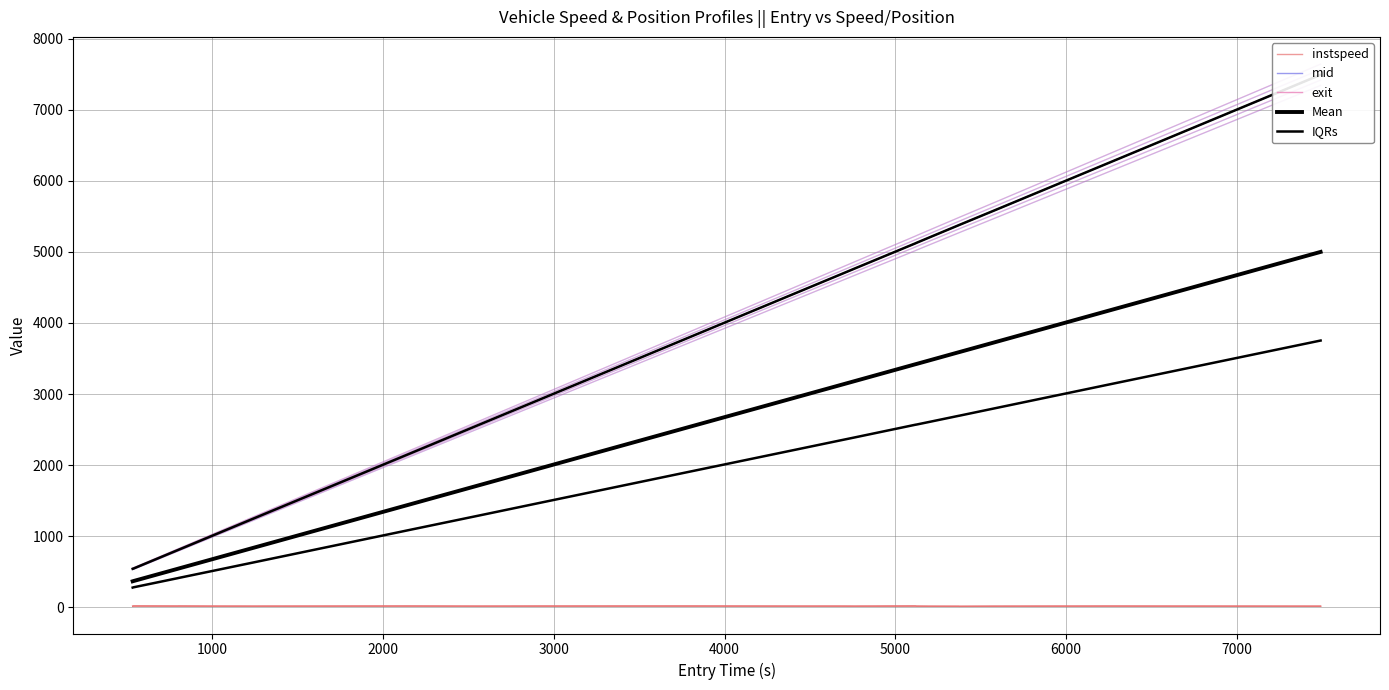

Reading right to left, transcribe all the data shown in this chart.

instspeed: 11.4	12.5	13.0	11.2	9.6	10.3	10.8	11.9	14.2	11.6	12.5	12.3	13.7	13.0	12.0	13.6	11.7	12.3	13.7	13.0	14.6	11.5
mid: 7494.2	6519.4	6256.2	5576.5	5378.5	5376.5	5204.2	5127.6	5120.4	4766.0	4676.4	4434.0	3791.6	2912.1	2559.5	2152.2	1248.5	985.5	803.4	801.6	541.6	537.2
exit: 7496.8	6521.7	6258.4	5578.9	5381.4	5379.3	5206.8	5129.9	5122.4	4768.4	4678.7	4436.4	3793.7	2914.2	2561.9	2154.3	1251.1	987.8	805.6	803.8	543.7	539.6
Mean: 5000.8	4351.2	4175.9	3722.2	3589.8	3588.7	3473.9	3423.1	3419.0	3182.0	3122.5	2960.9	2533.0	1946.4	1711.1	1440.1	837.1	661.8	540.9	539.5	366.6	362.8
IQRs: 3752.8	3266.0	3134.6	2793.8	2694.1	2693.4	2607.5	2569.7	2567.3	2388.8	2344.4	2223.2	1902.6	1462.5	1285.7	1082.9	630.1	498.9	408.6	407.3	278.1	274.4